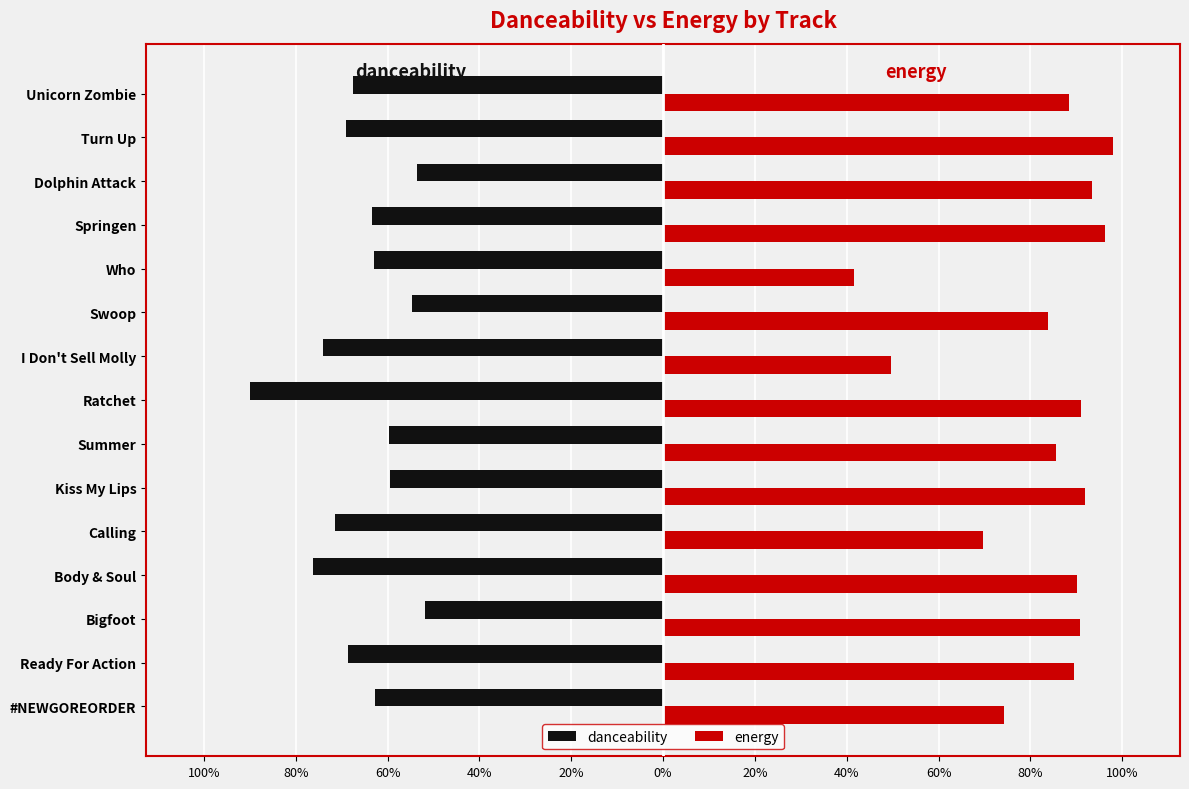

What are all the series names shown in the legend?

danceability, energy